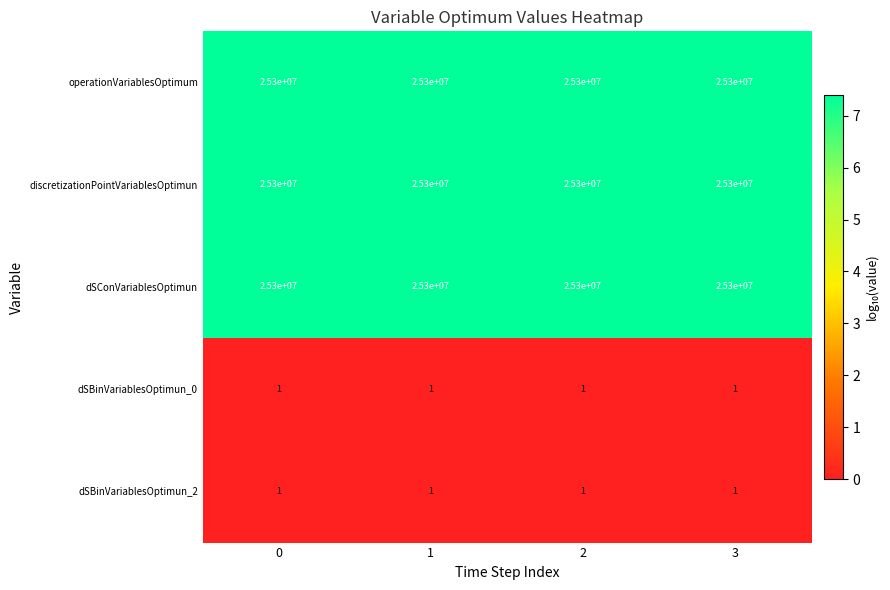

What is the spread (max minus min) of values at 3?

25299999